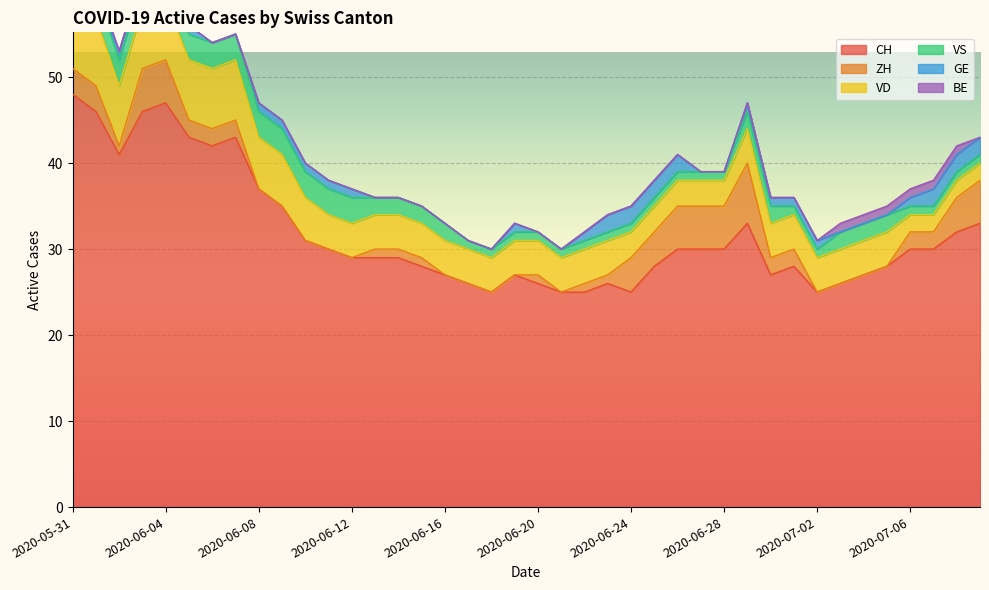

Which category has the highest value across all series?

2020-05-31